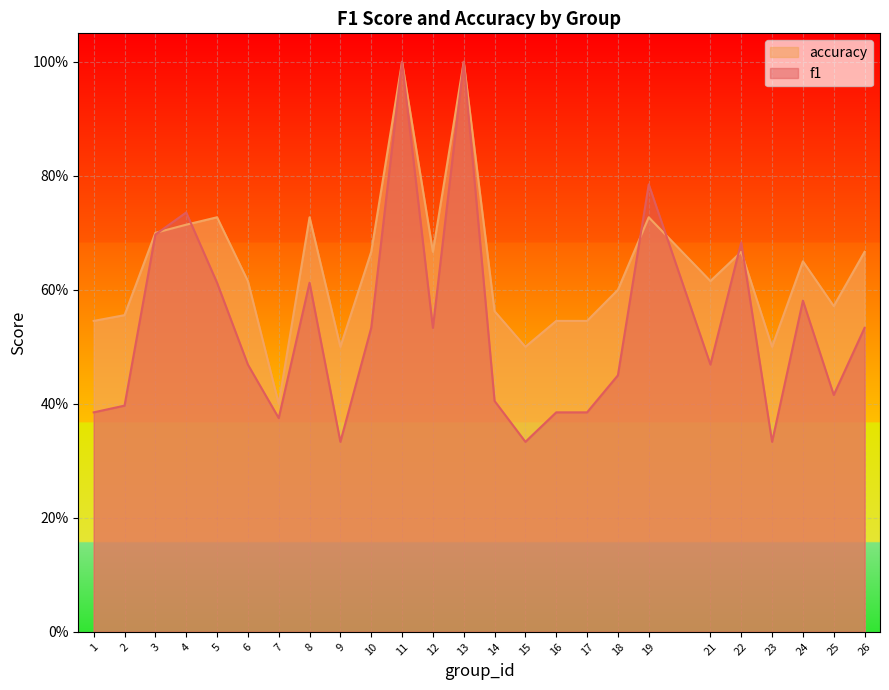

How many lines are shown in the chart?

2